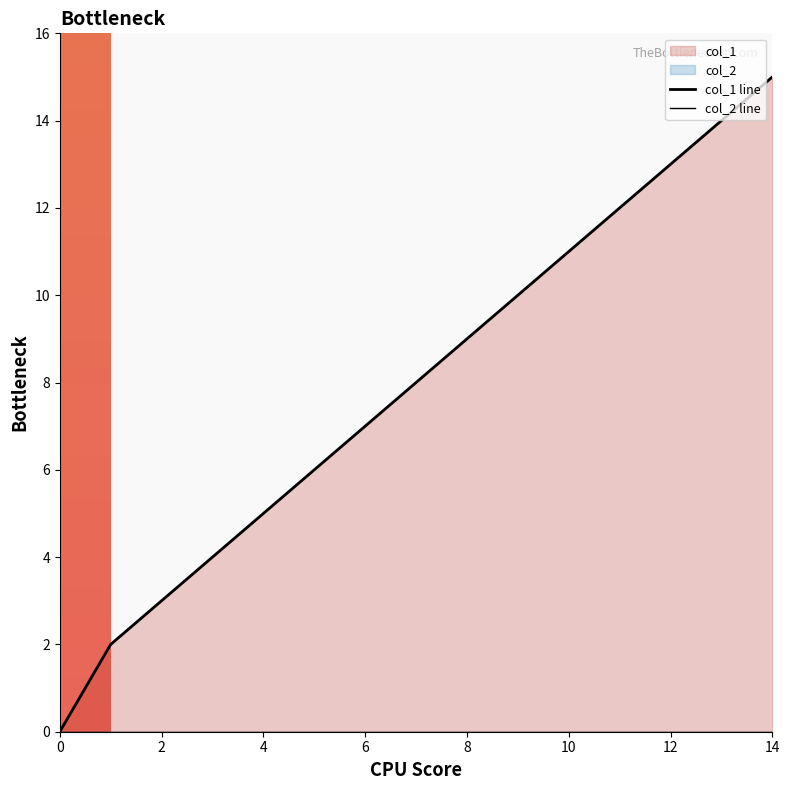

Rank the categories by value from highest to lowest.

14, 13, 12, 11, 10, 9, 8, 7, 6, 5, 4, 3, 2, 1, 0